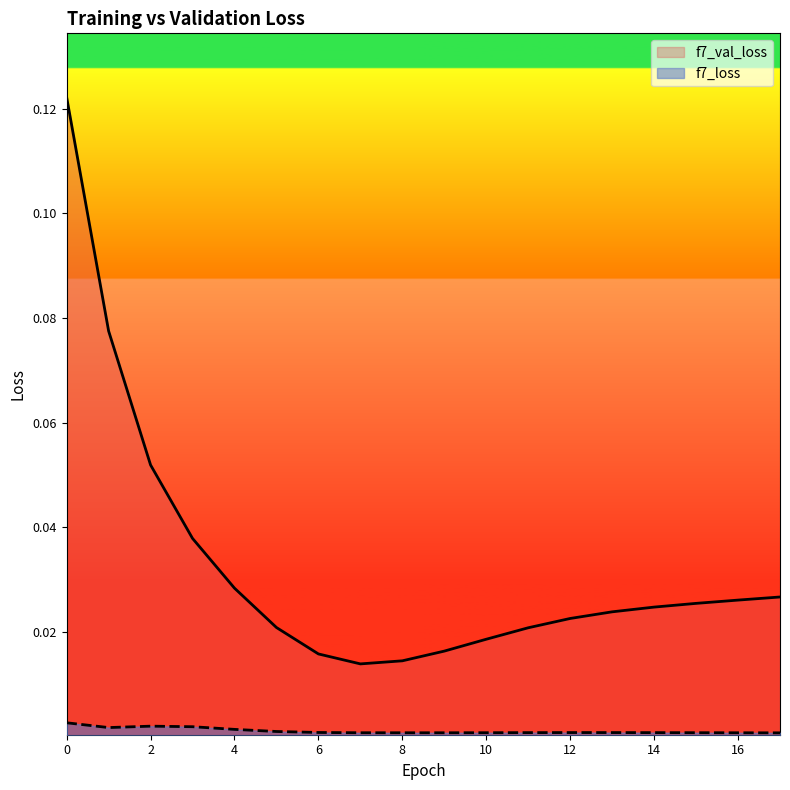

Reading left to right, transcribe all the data shown in this chart.

f7_loss: 0=0.0	1=0.0	2=0.0	3=0.0	4=0.0	5=0.0	6=0.0	7=0.0	8=0.0	9=0.0	10=0.0	11=0.0	12=0.0	13=0.0	14=0.0	15=0.0	16=0.0	17=0.0
f7_val_loss: 0=0.1	1=0.1	2=0.1	3=0.0	4=0.0	5=0.0	6=0.0	7=0.0	8=0.0	9=0.0	10=0.0	11=0.0	12=0.0	13=0.0	14=0.0	15=0.0	16=0.0	17=0.0